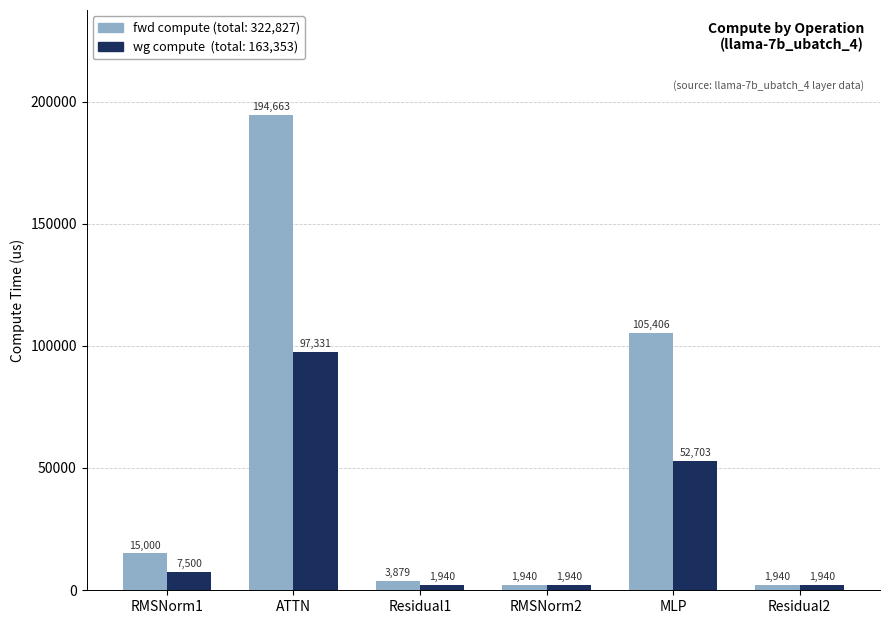

What is the minimum value shown in the chart?

1939.7